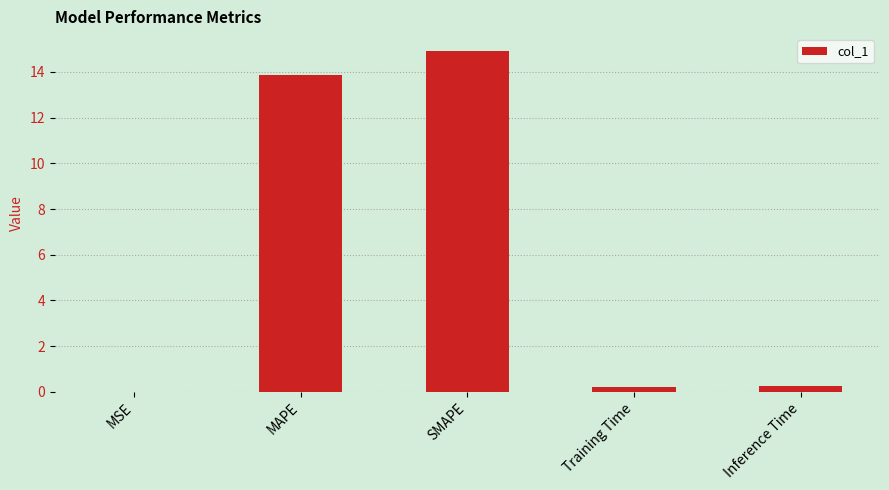

Which has a higher value, SMAPE or Inference Time?

SMAPE